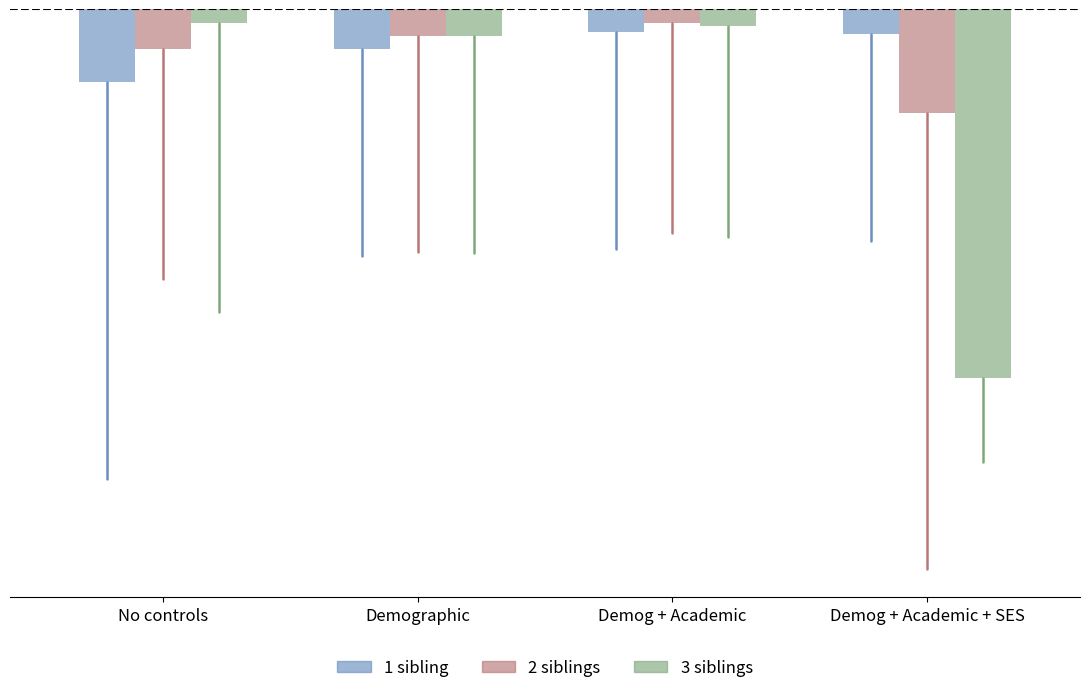

Does the chart contain any negative values?

Yes